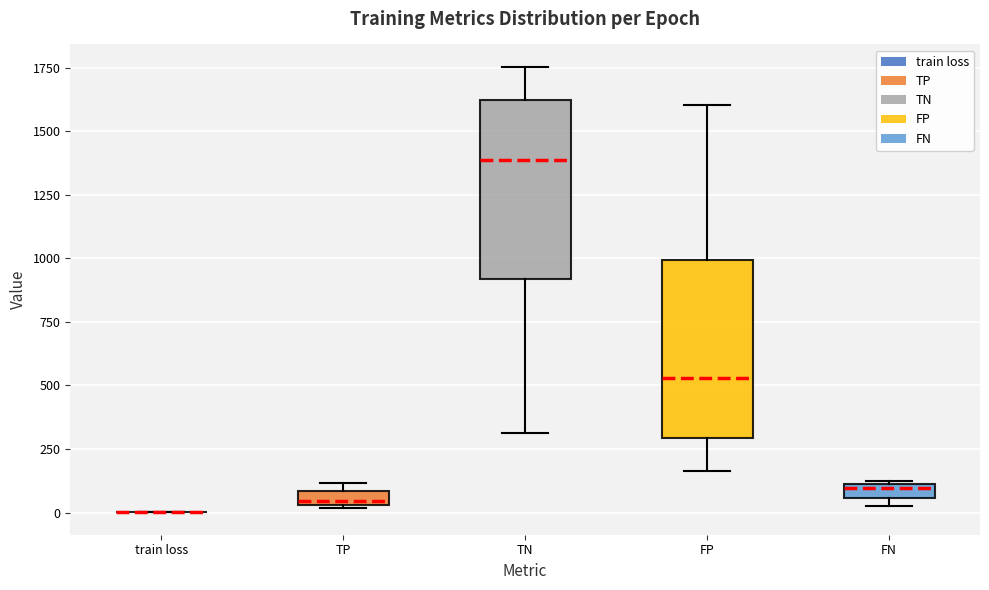

Where is the upper edge of the box for TP on the y-axis? The values are not printed on the chart, so give them approximately, as read against the axis.

100